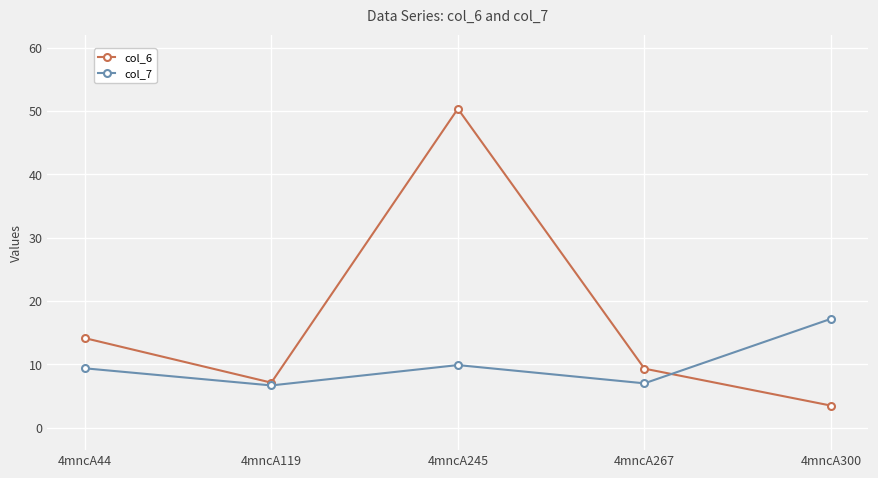

Which series has the largest total across all categories?

col_6